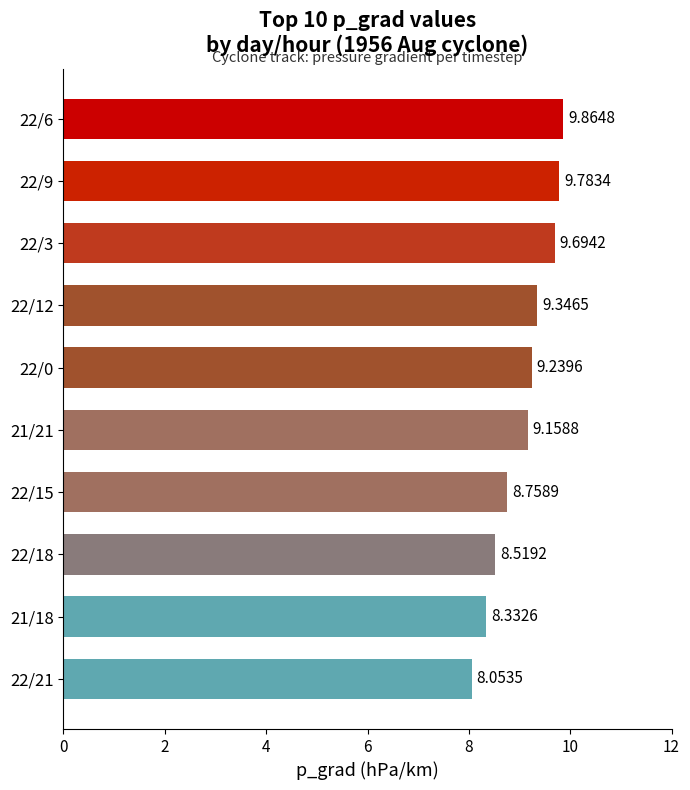

What is the sum of all values?

90.8